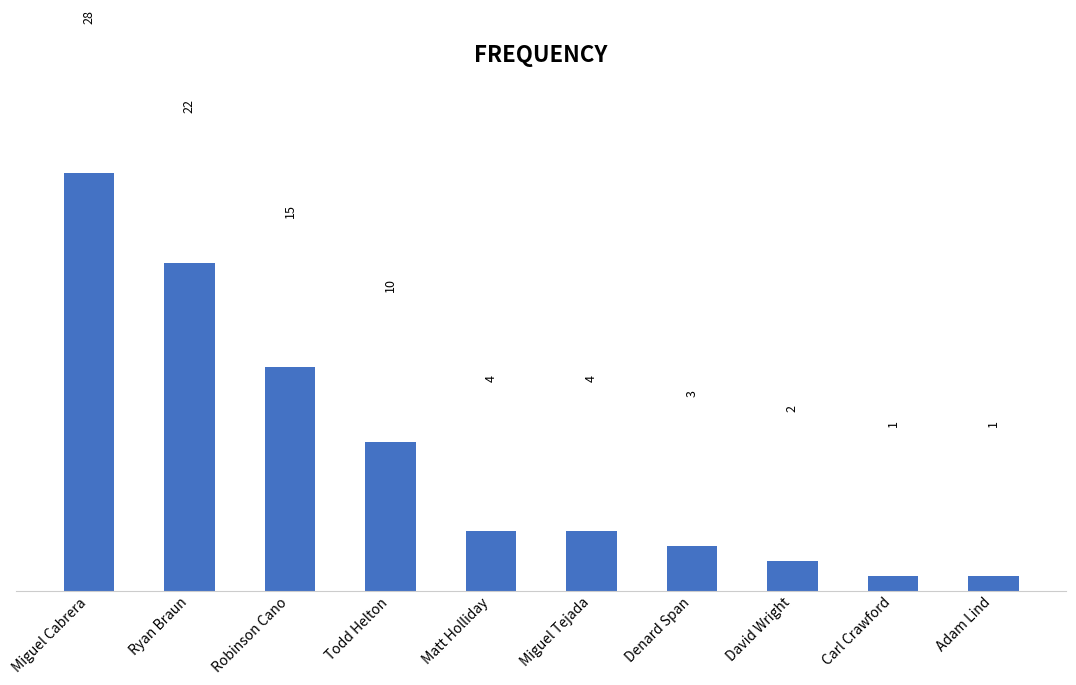

The chart shows a value of 10 at Ryan Braun. True or false?

False